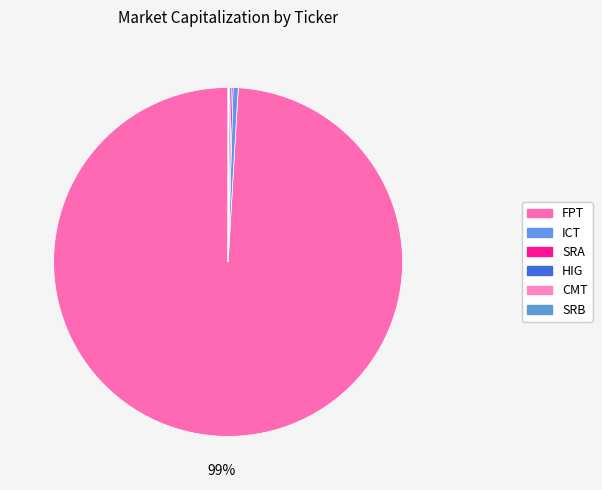

Combined, do CMT and FPT account for over 50%?

Yes